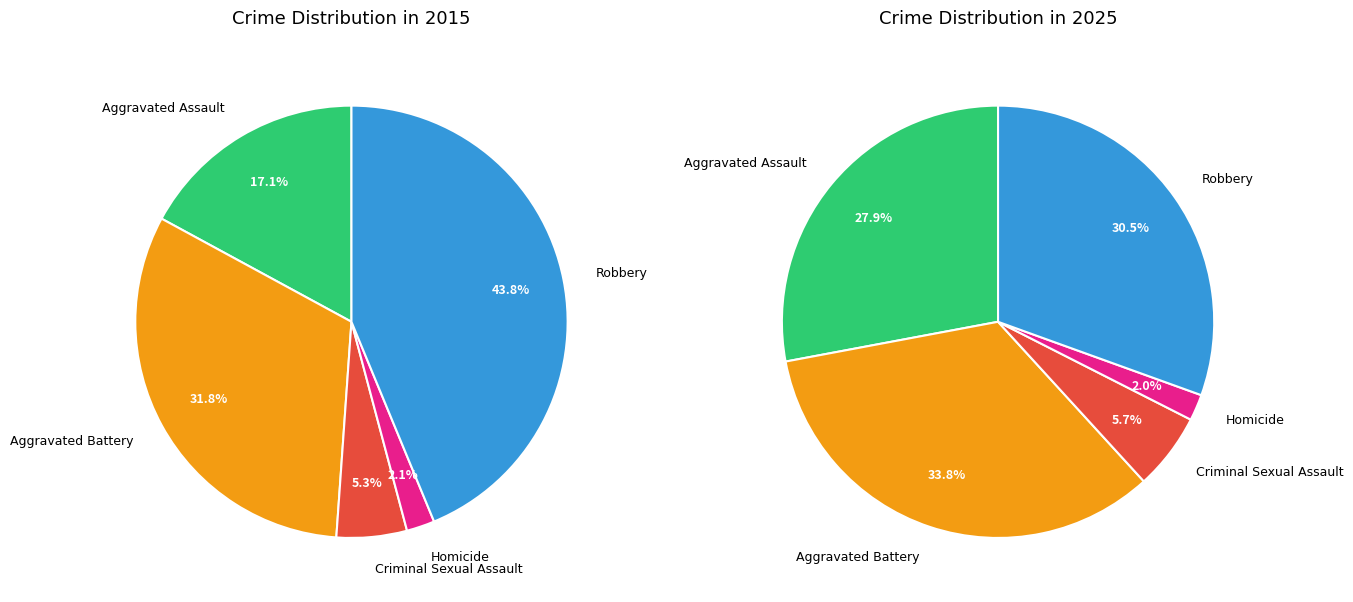

Is the sum of Criminal Sexual Assault and Aggravated Assault greater than half?

No